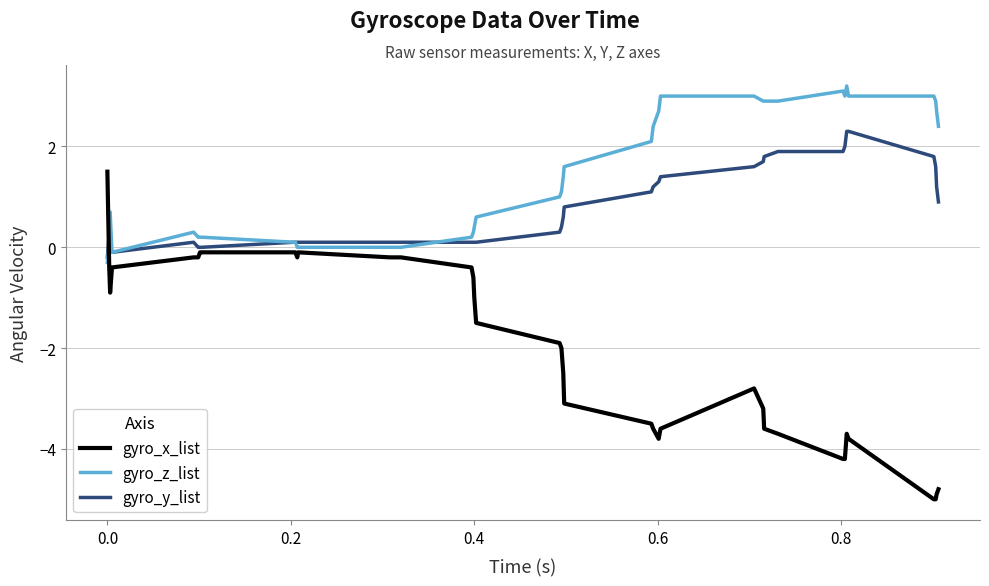

True or false: gyro_y_list and gyro_z_list intersect in this chart.

True